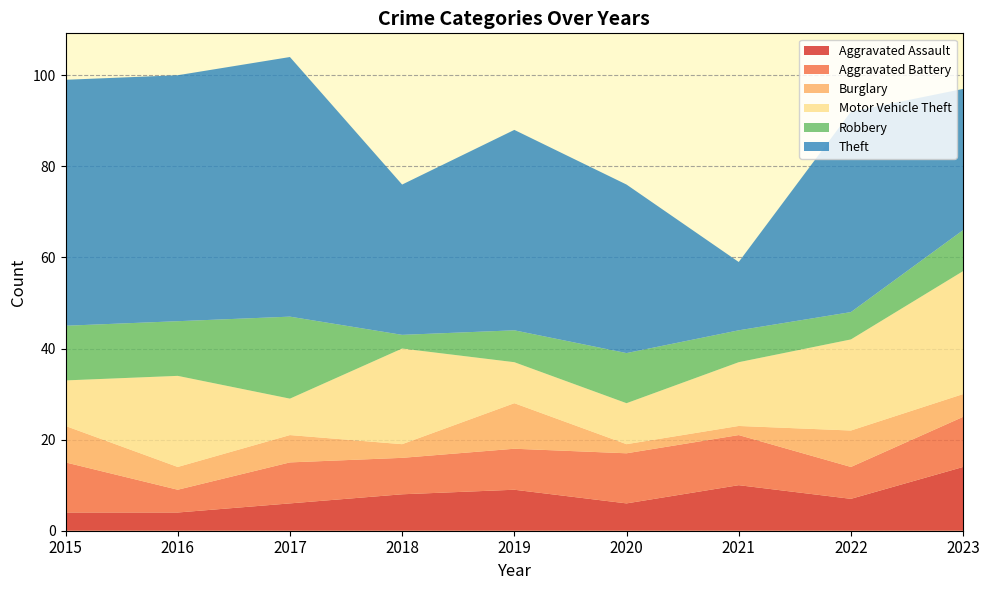

Reading left to right, extract all data points from this chart.

Aggravated Assault: 4	4	6	8	9	6	10	7	14
Aggravated Battery: 11	5	9	8	9	11	11	7	11
Burglary: 8	5	6	3	10	2	2	8	5
Motor Vehicle Theft: 10	20	8	21	9	9	14	20	27
Robbery: 12	12	18	3	7	11	7	6	9
Theft: 54	54	57	33	44	37	15	44	31